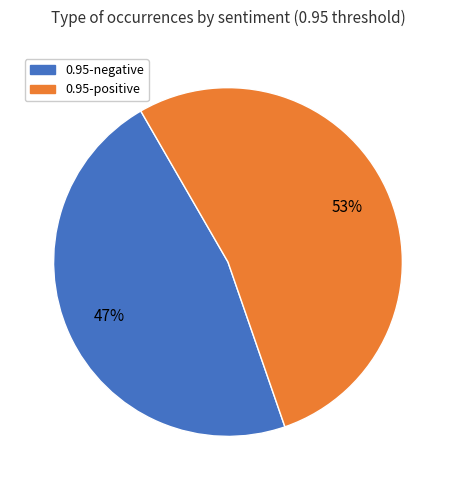

True or false: 0.95-positive accounts for 43% of the total.

False